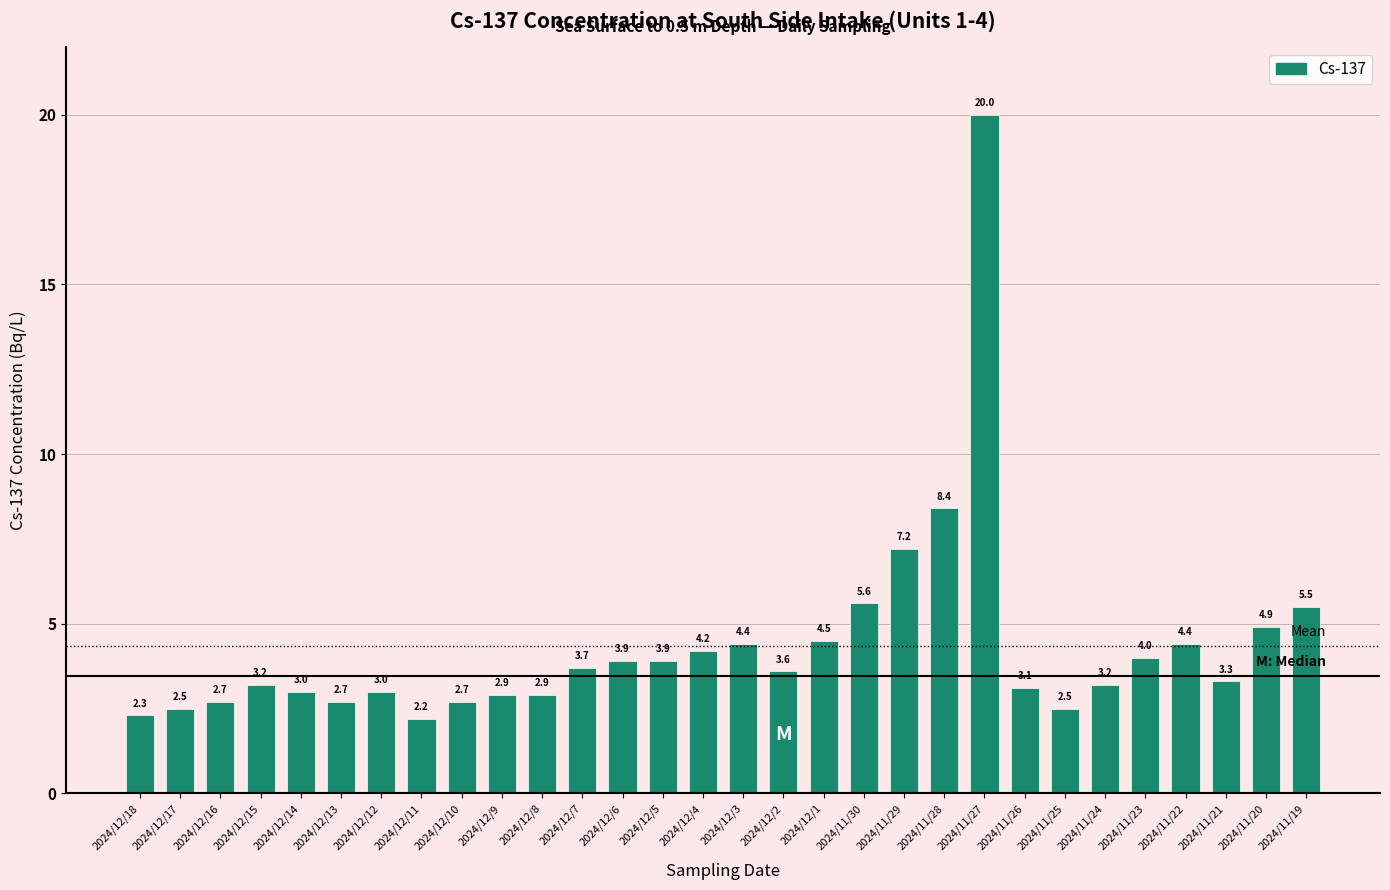

True or false: the data shows 3.6 at 2024/12/2.

True